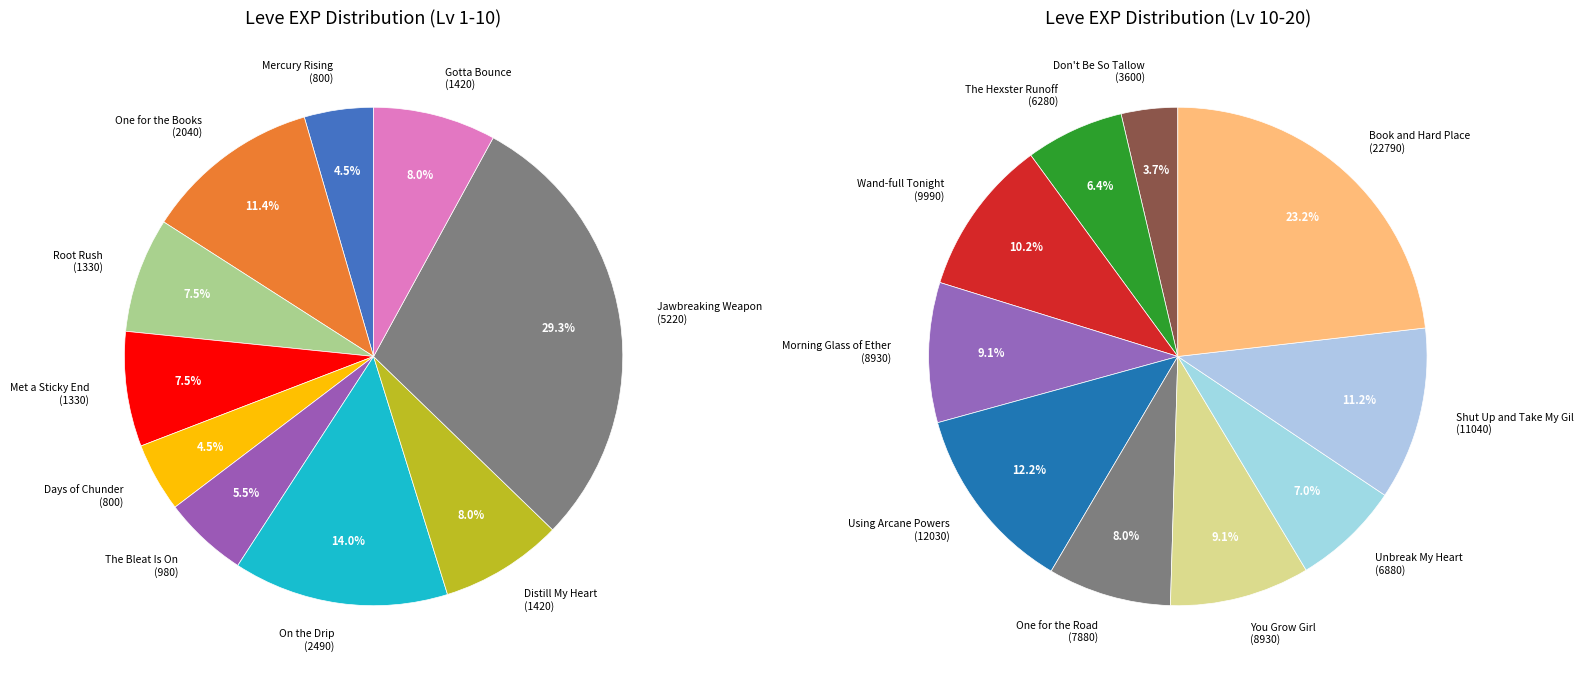

Which has a higher value, Mercury Rising or Jawbreaking Weapon?

Jawbreaking Weapon